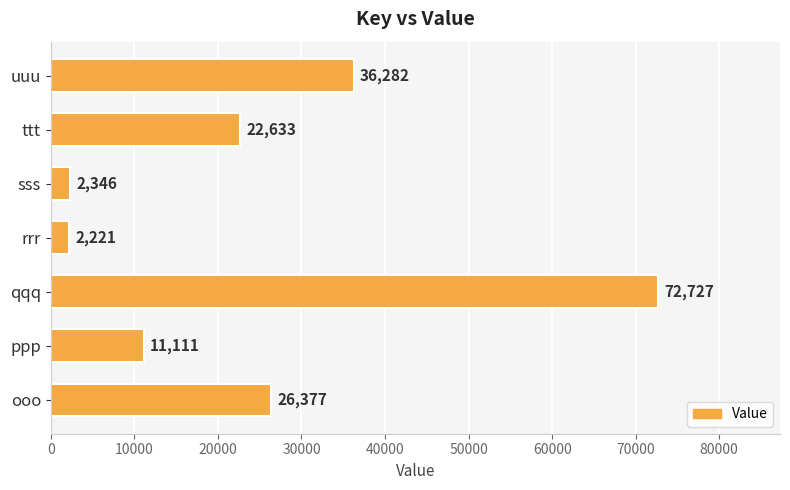

How many data points are less than 22633?

3